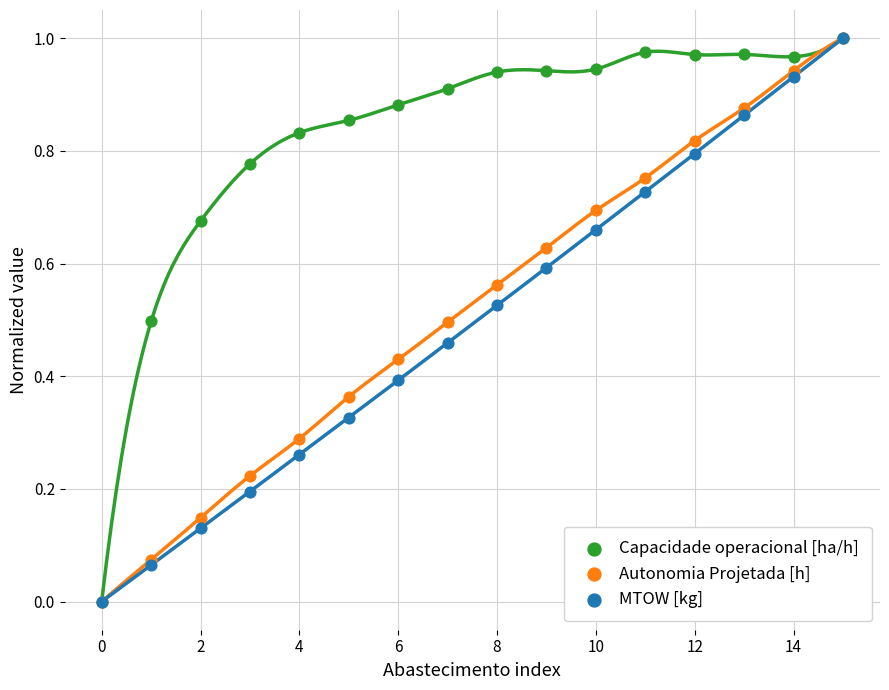

Which series reaches the maximum Y coordinate?

Capacidade operacional [ha/h]